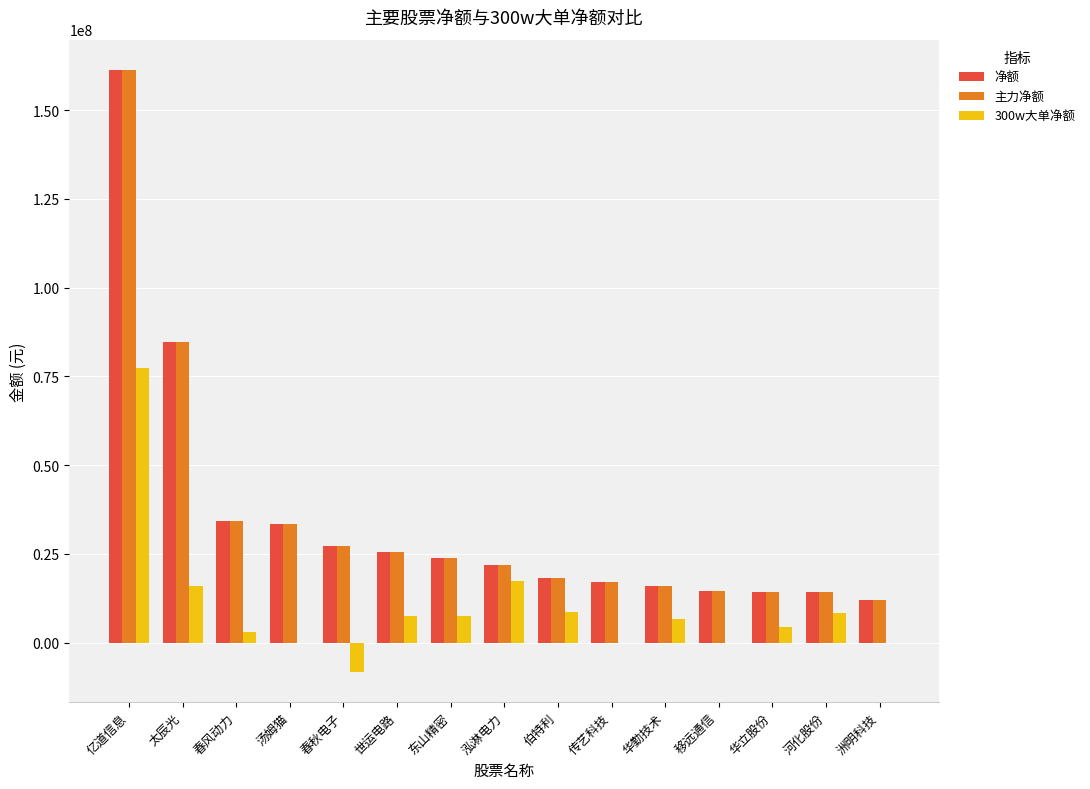

At which category is the sum across all series the highest?

亿道信息